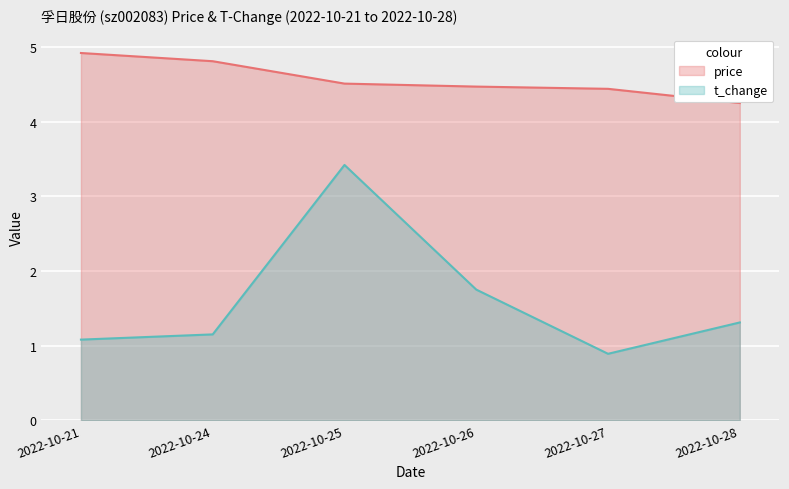

The price series shows 4.9 at 2022-10-21. True or false?

True